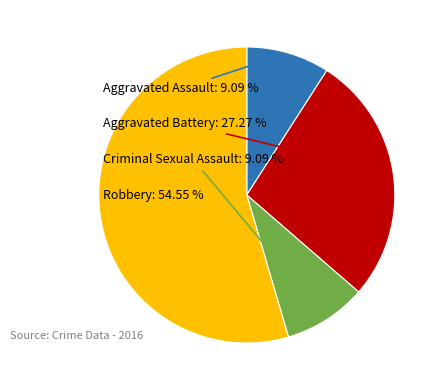

Is there any slice that represents more than half of the pie?

Yes